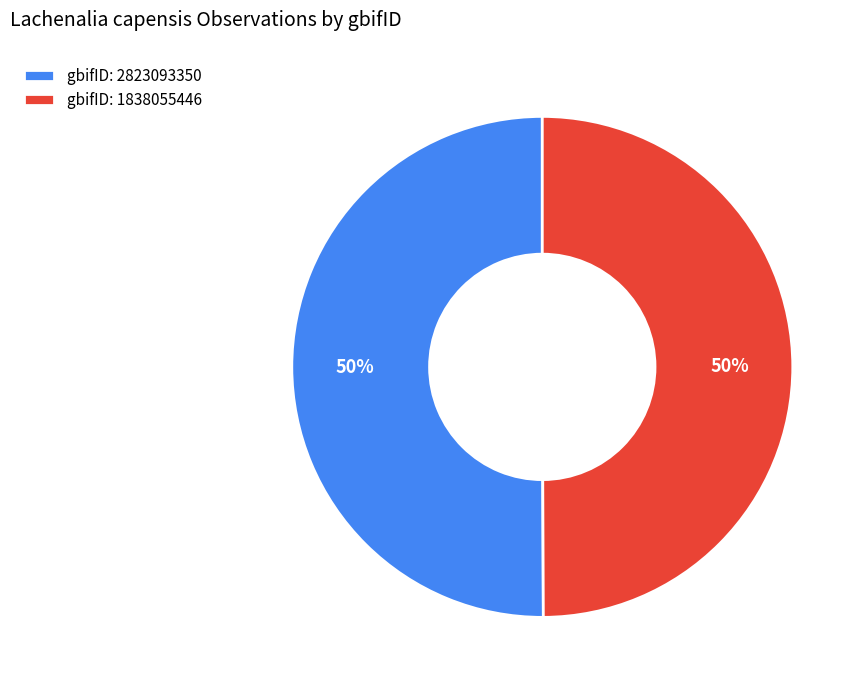

Do gbifID: 2823093350 and gbifID: 1838055446 together represent more than half of the pie?

Yes